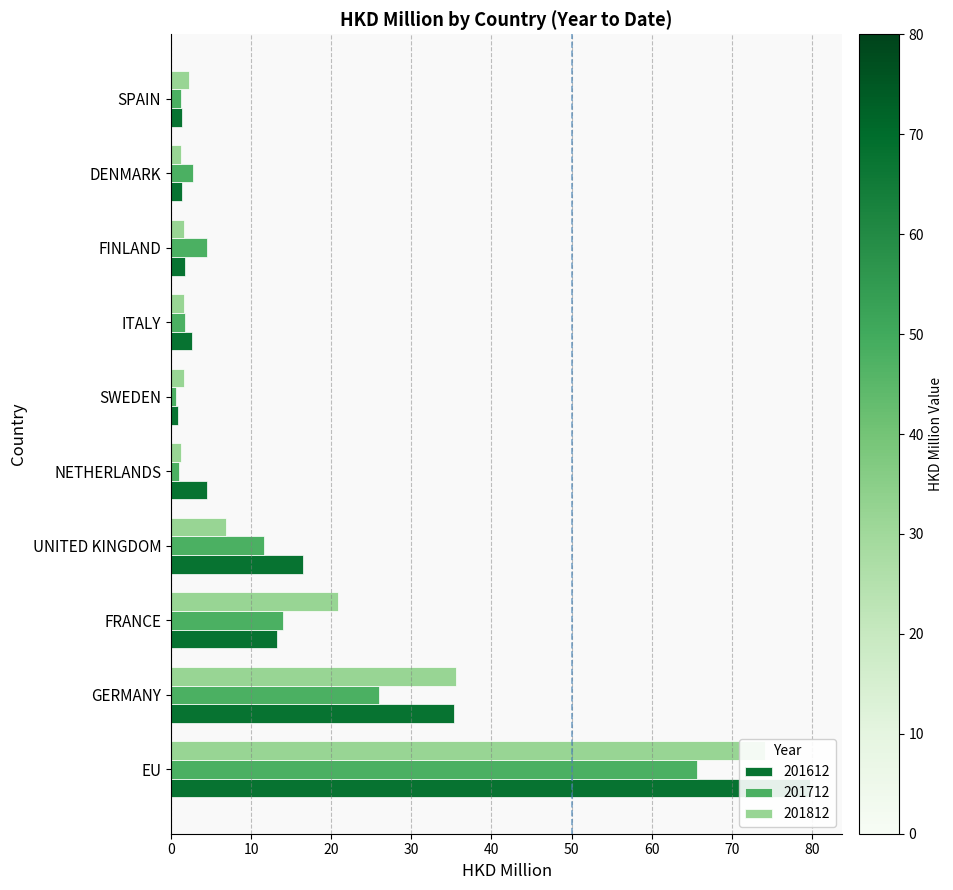

What is the difference between the 201612 values at DENMARK and UNITED KINGDOM?

15.1